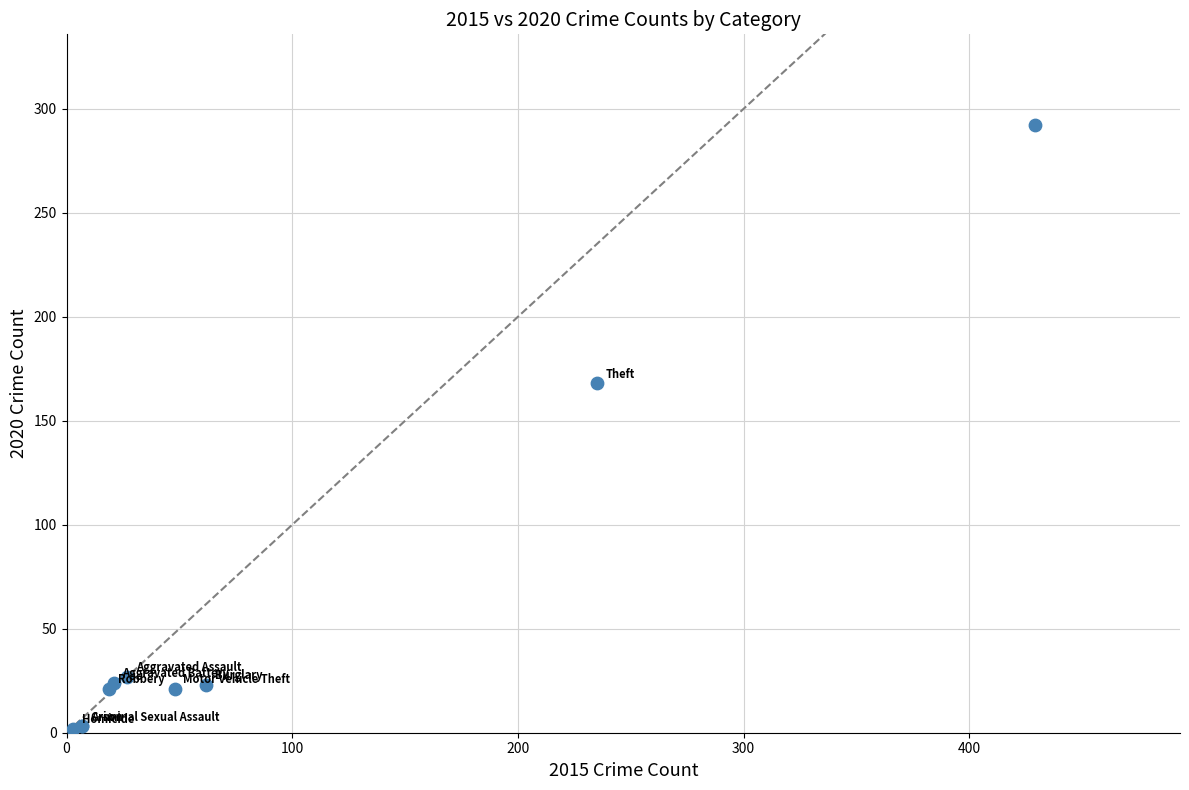

What Y value in the scatter plot is closest to 147?

168